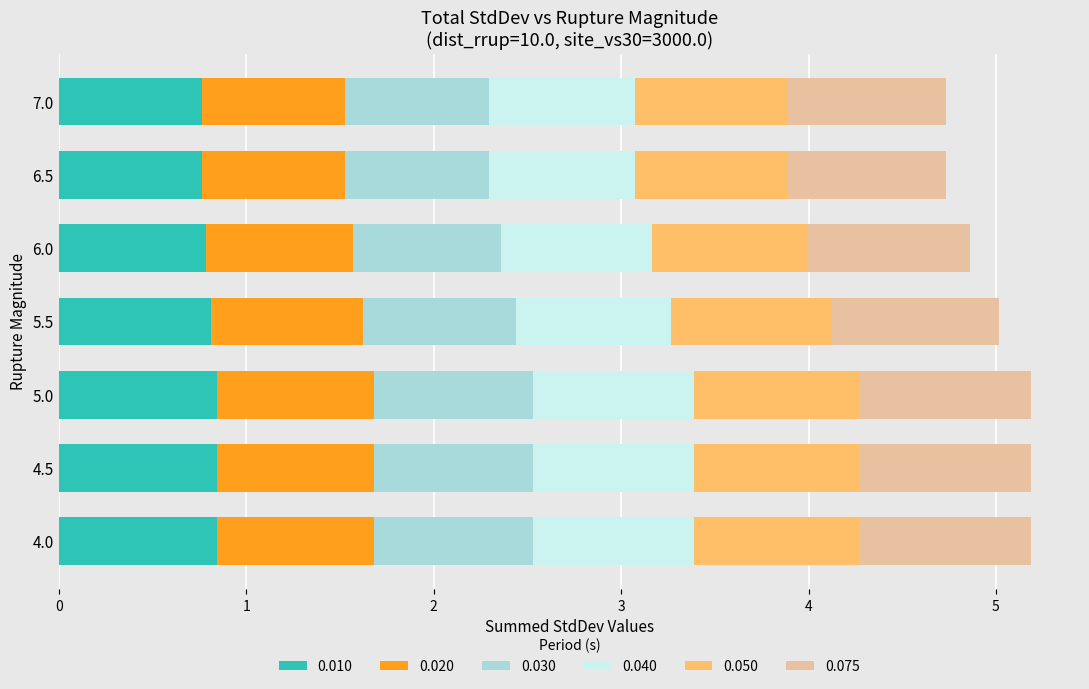

The 0.010 series shows 0.8 at 5.5. True or false?

True